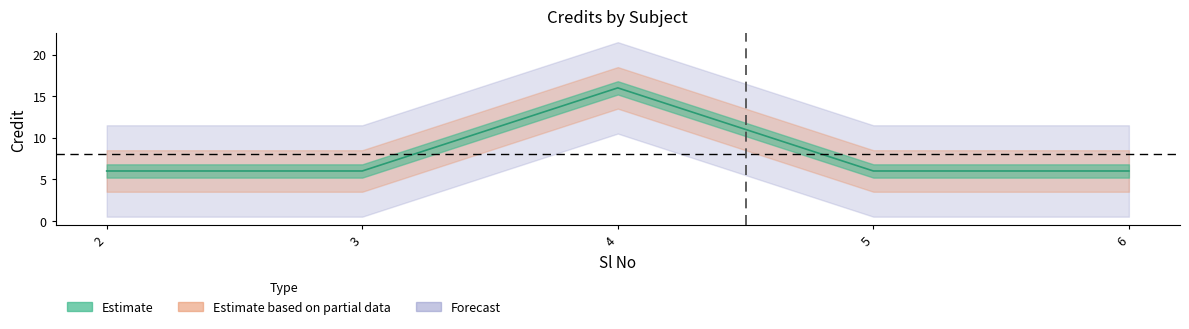

Does the chart have visible grid lines?

No